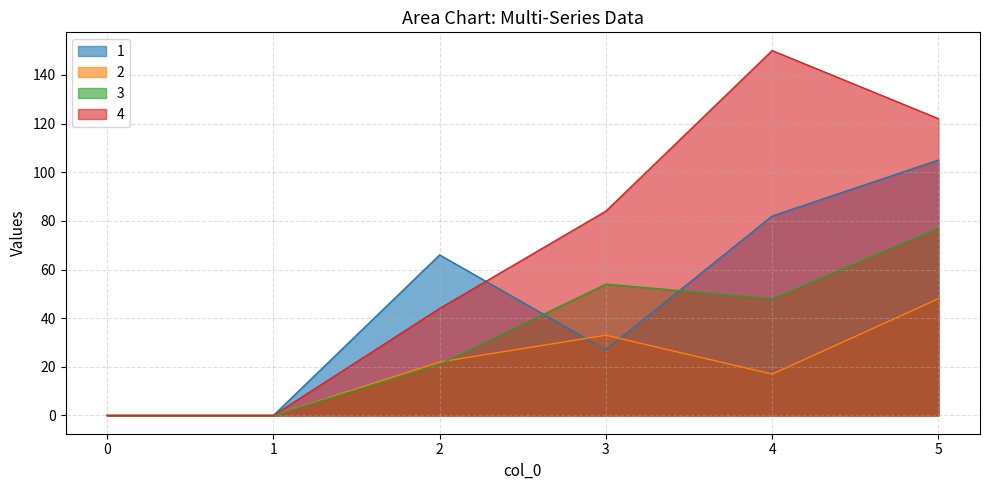

How many interior local valleys does the 1 series have?

1